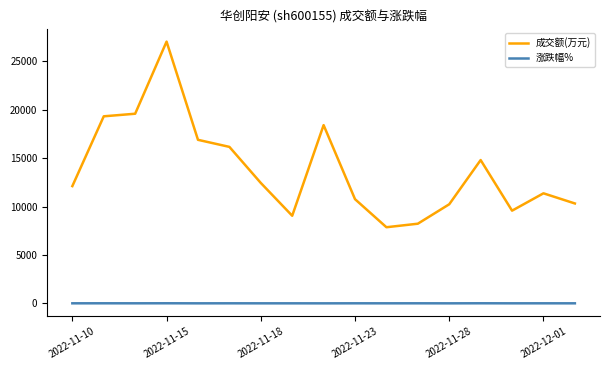

Which series has the largest total across all categories?

成交额(万元)